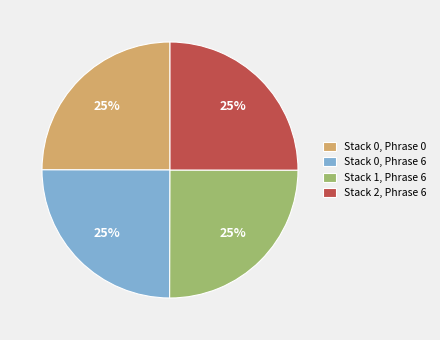

What percentage is the Stack 0, Phrase 6 slice, to the nearest percent?

25%